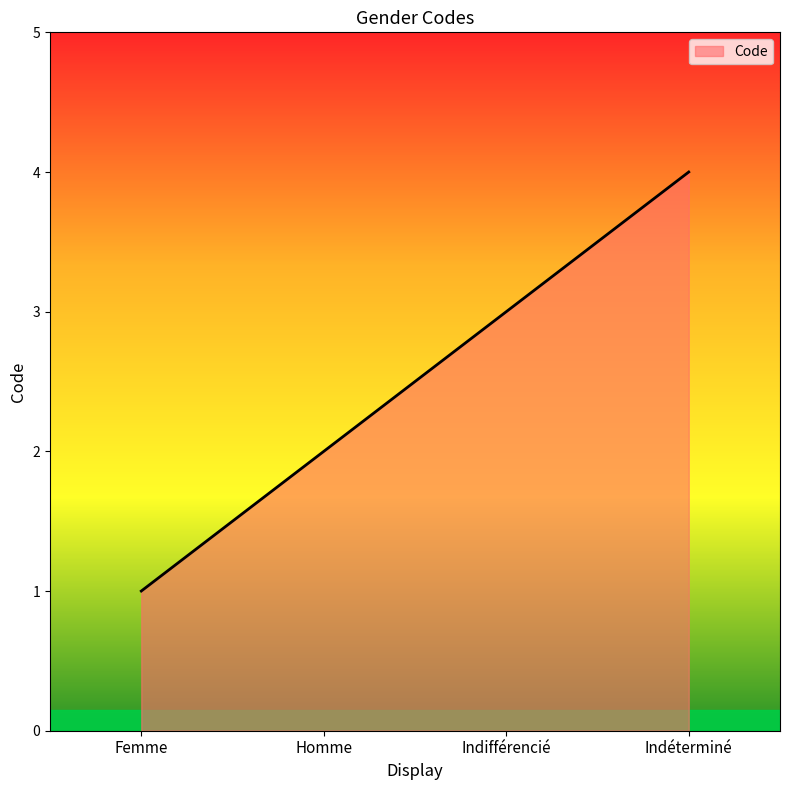

What is the approximate value at Femme?

1